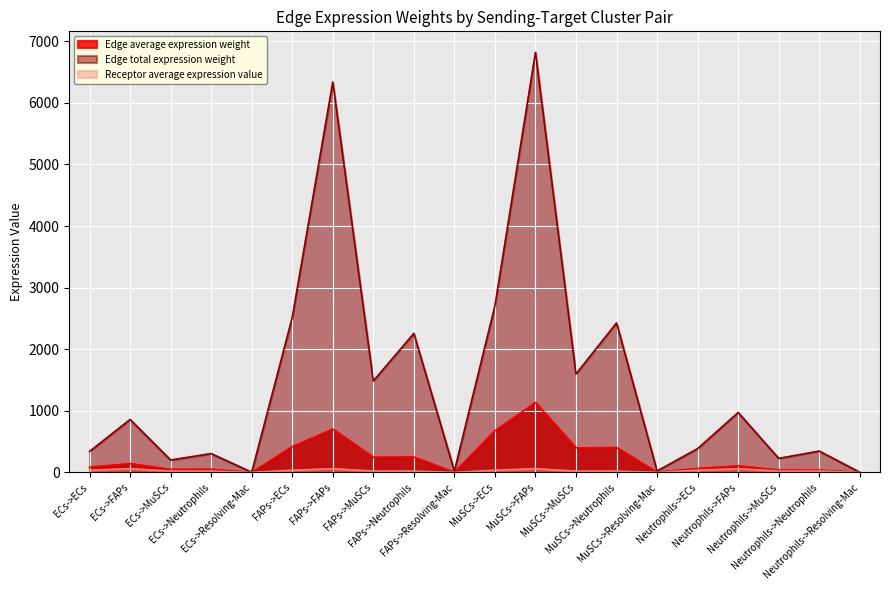

What is the label of the 18th point from the left?

Neutrophils->MuSCs